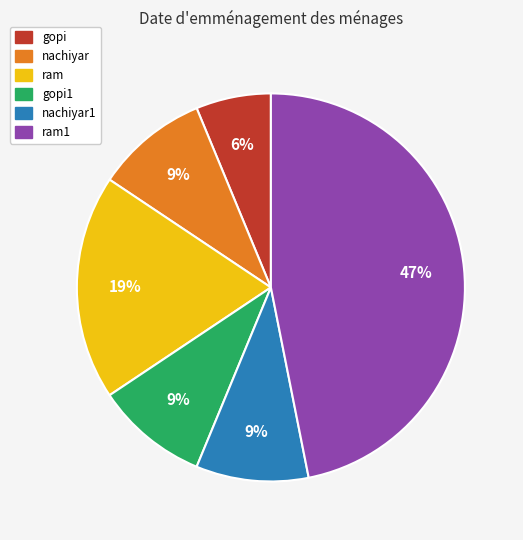

Is there a majority slice in this chart?

No